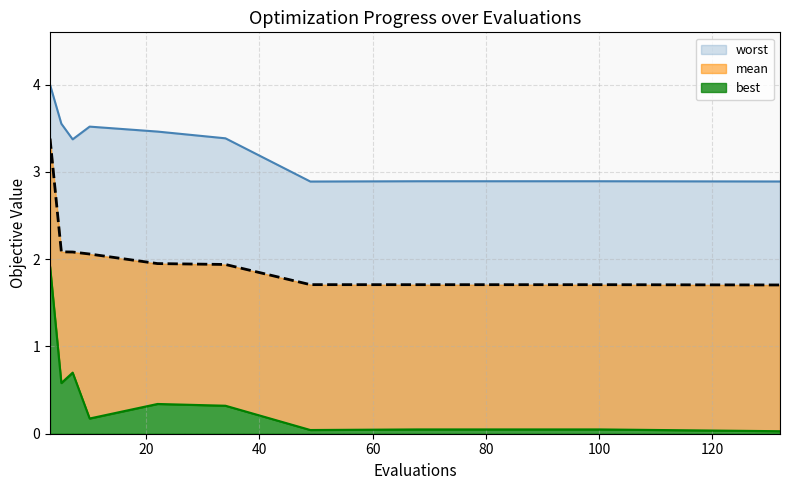

What is the lowest value of the mean series?

1.7